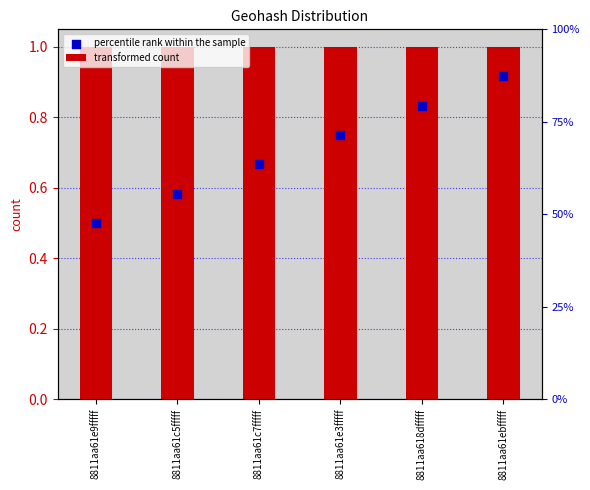

What is the total value across all series at 8811aa618dfffff?

1.8